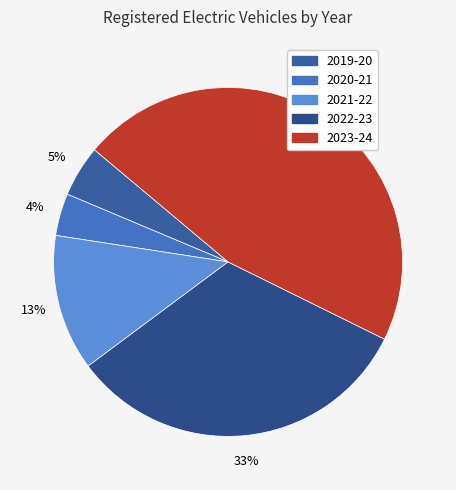

What is the ratio of the value at 2020-21 to the value at 2022-23?

0.1